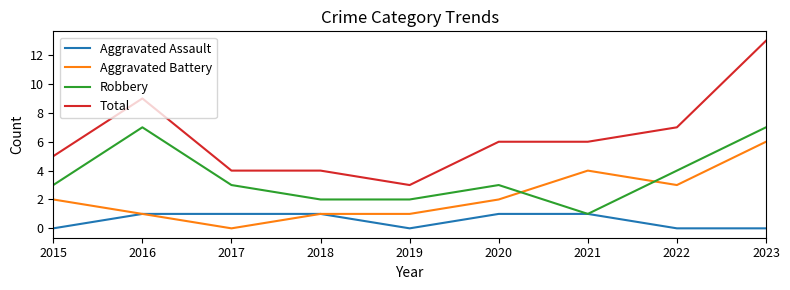

What is the difference between the maximum and second lowest values in the Aggravated Assault series?

1